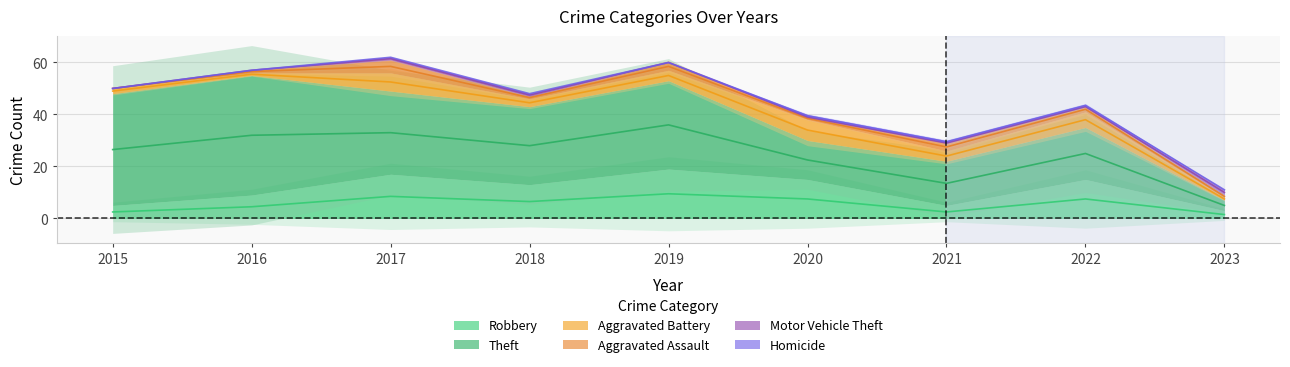

Reading left to right, transcribe all the data shown in this chart.

Robbery: 2015=5	2016=9	2017=17	2018=13	2019=19	2020=15	2021=5	2022=15	2023=3
Theft: 2015=43	2016=46	2017=32	2018=30	2019=34	2020=15	2021=17	2022=20	2023=4
Aggravated Battery: 2015=2	2016=1	2017=7	2018=3	2019=4	2020=8	2021=4	2022=6	2023=1
Aggravated Assault: 2015=0	2016=1	2017=5	2018=1	2019=3	2020=1	2021=3	2022=2	2023=1
Motor Vehicle Theft: 2015=0	2016=0	2017=1	2018=1	2019=0	2020=0	2021=0	2022=0	2023=2
Homicide: 2015=0	2016=0	2017=0	2018=0	2019=0	2020=1	2021=1	2022=1	2023=0